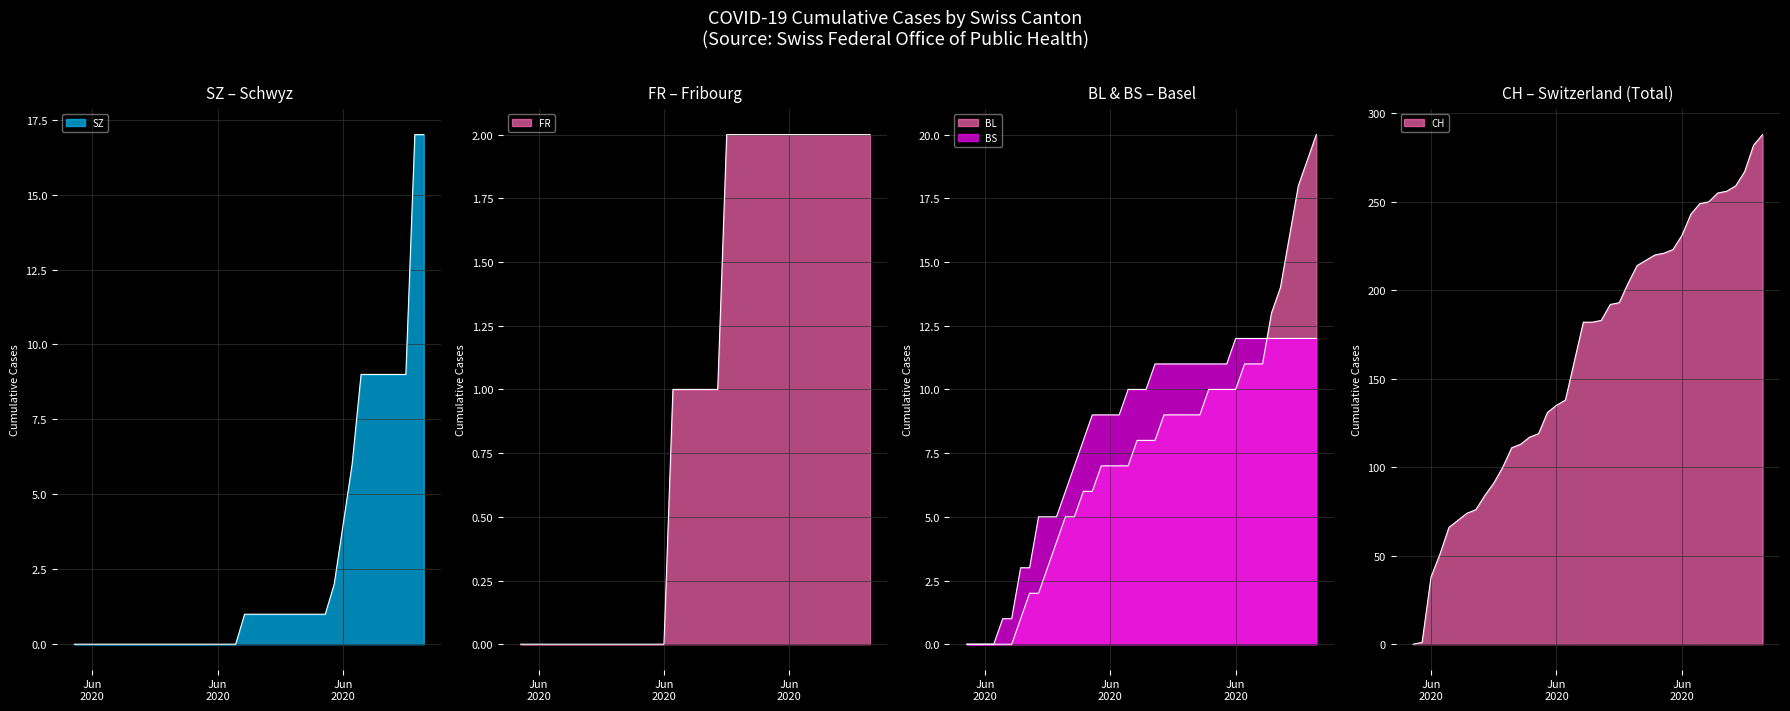

At how many categories does at least one series exceed 34?

38